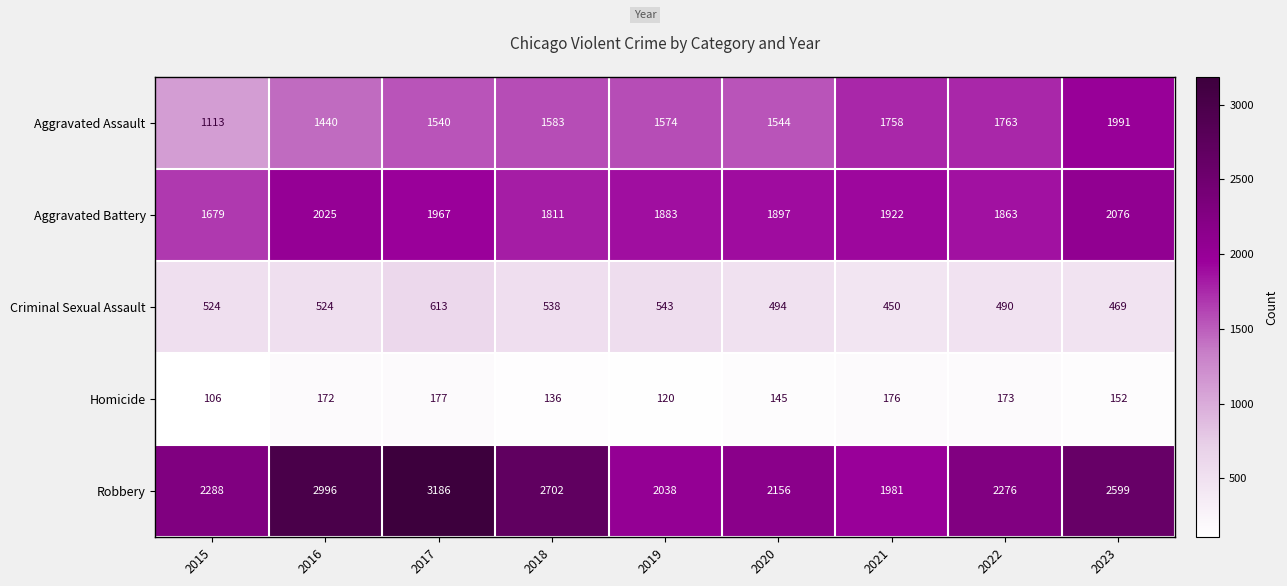

What is the total value across all series at 2020?

6236